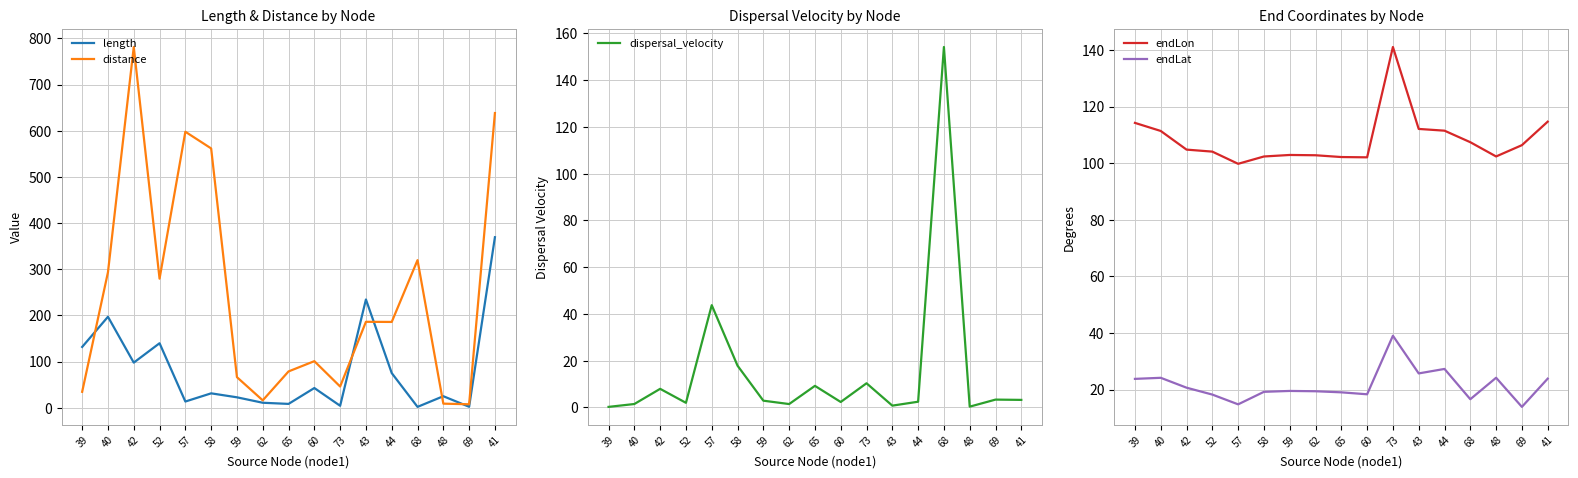

What position from the right is 42?

15